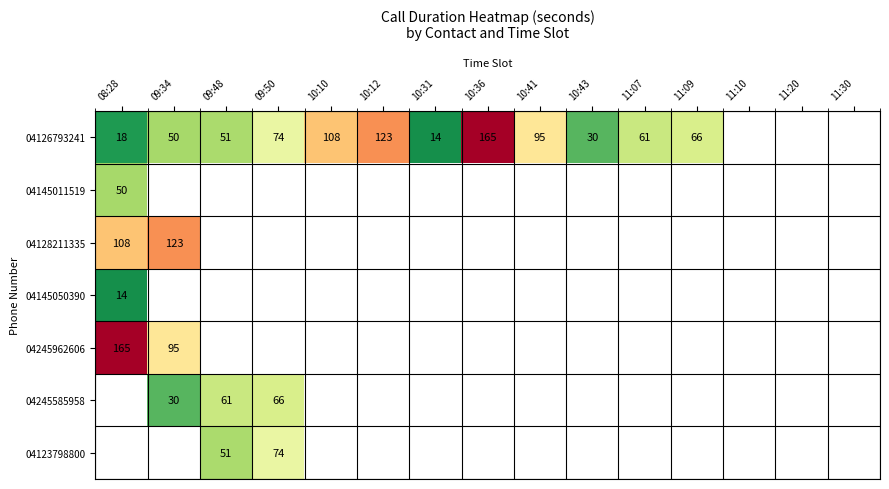

True or false: 04245585958 has a value of 61 at 09:48.

True